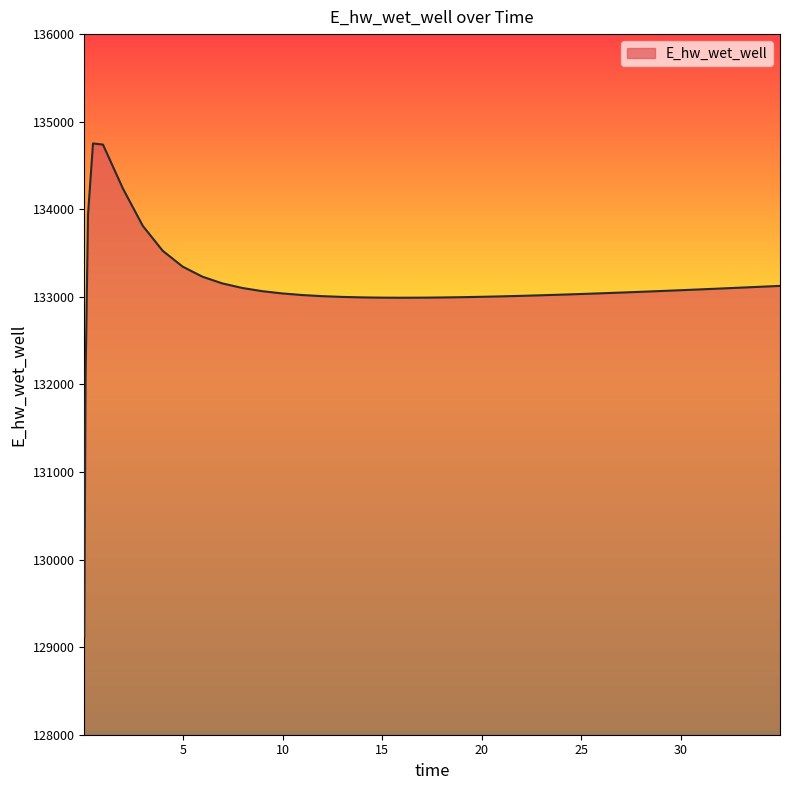

What is the difference between the maximum and minimum values?

5635.2